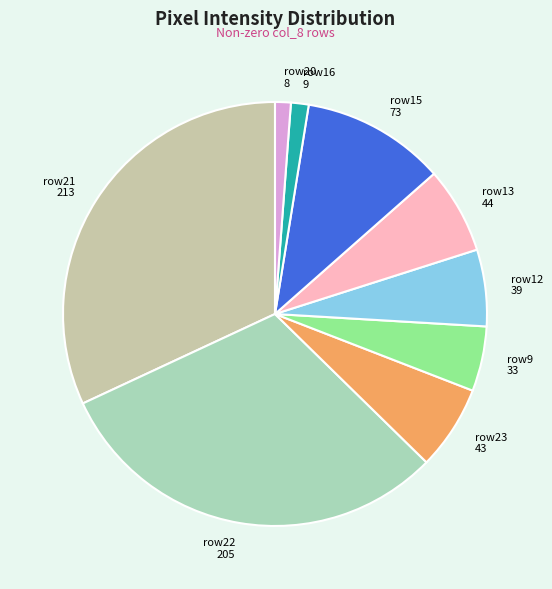

Which slice is the largest?

row21 213